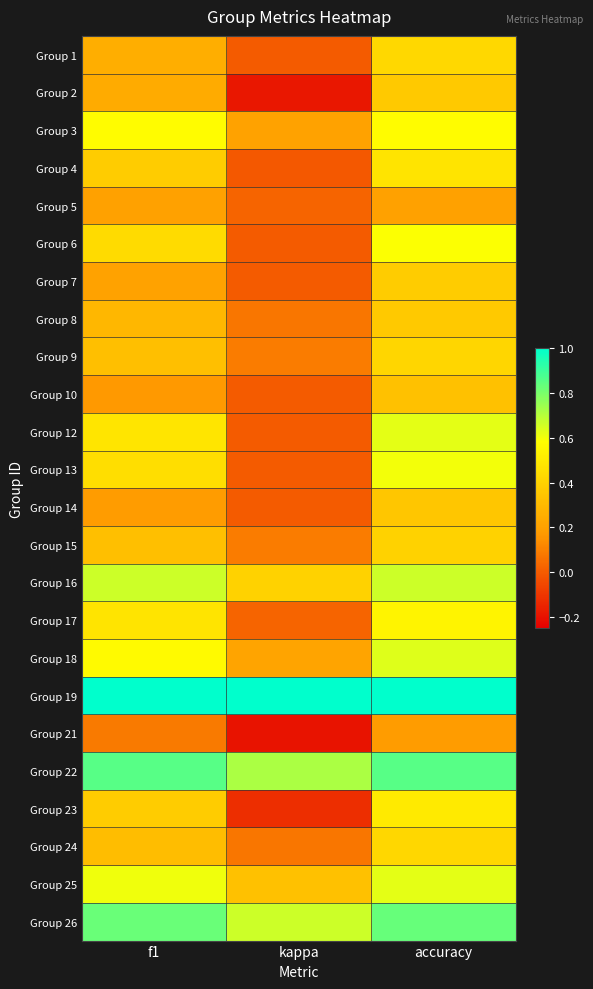

Rank the series at accuracy from highest to lowest value.

Group 19, Group 22, Group 26, Group 16, Group 18, Group 12, Group 25, Group 13, Group 6, Group 3, Group 17, Group 23, Group 4, Group 1, Group 24, Group 9, Group 15, Group 7, Group 2, Group 8, Group 14, Group 10, Group 5, Group 21